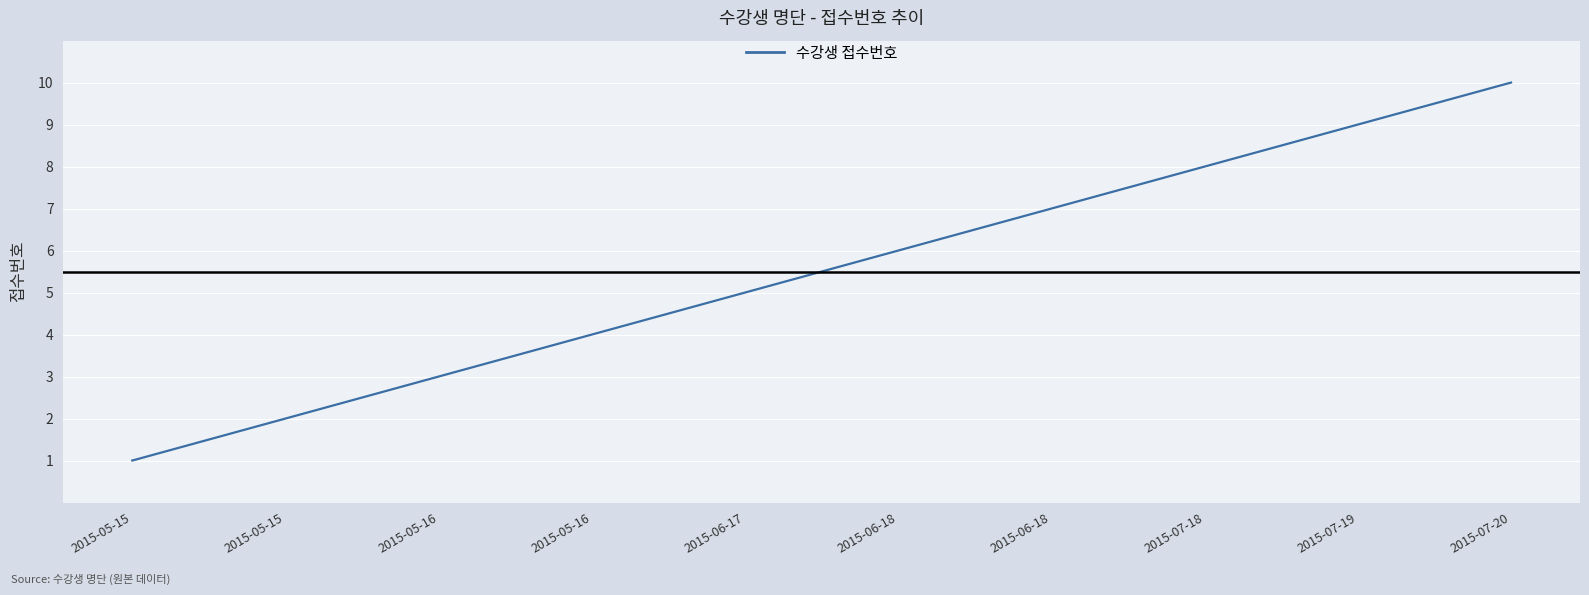

How many lines are shown in the chart?

1